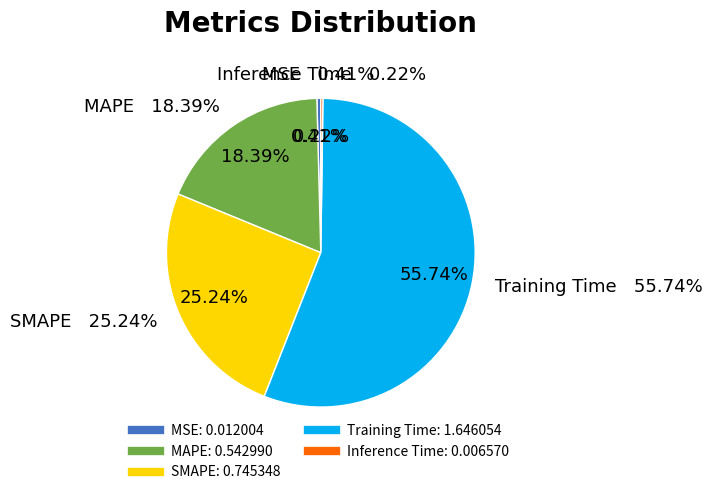

Rank the categories by value from lowest to highest.

Inference Time, MSE, MAPE, SMAPE, Training Time